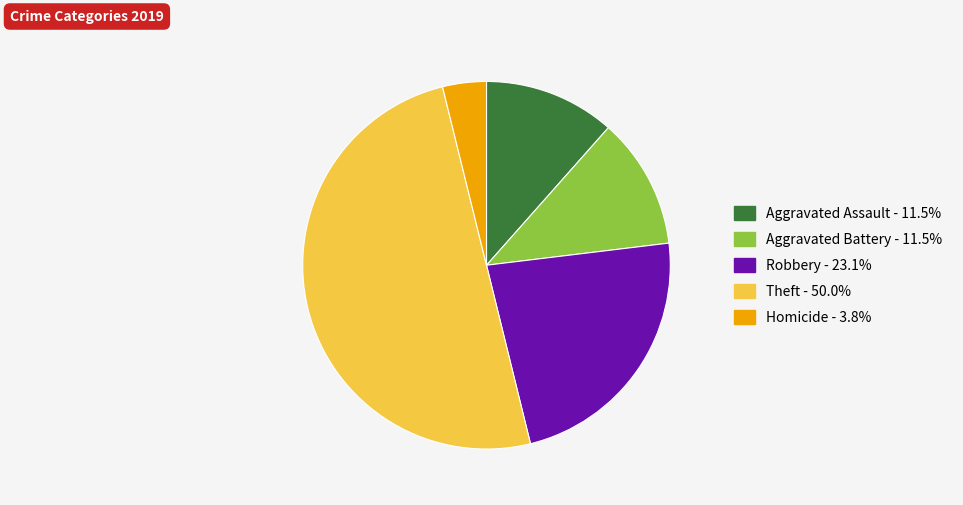

Which slice is the smallest?

Homicide